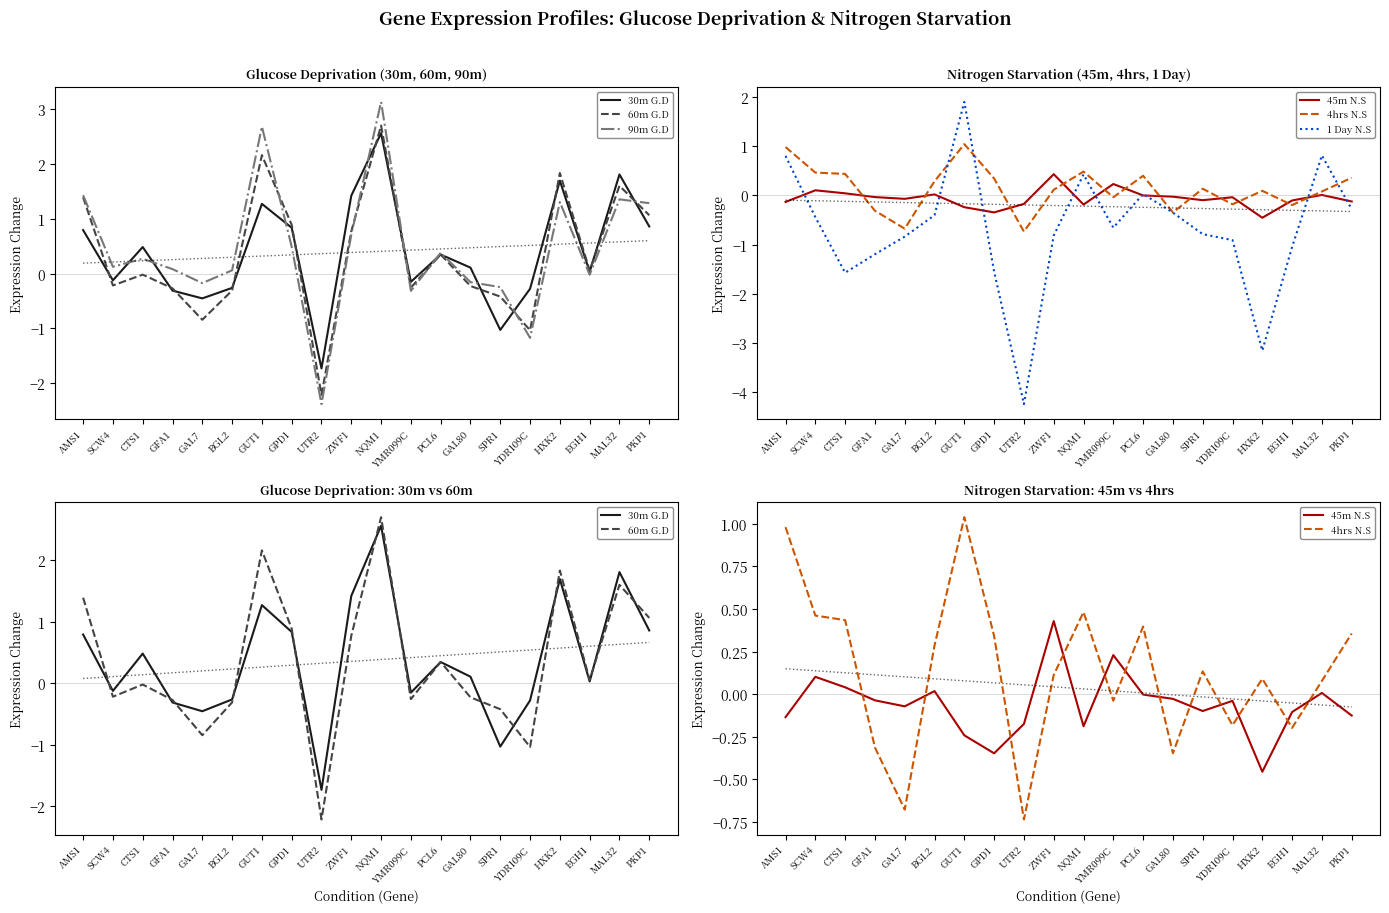

Reading right to left, list all the values displayed in this chart.

30m G.D: PKP1=0.9	MAL32=1.8	EGH1=0.0	HXK2=1.7	YDR109C=-0.3	SPR1=-1.0	GAL80=0.1	PCL6=0.3	YMR099C=-0.2	NQM1=2.6	ZWF1=1.4	UTR2=-1.7	GPD1=0.8	GUT1=1.3	BGL2=-0.3	GAL7=-0.5	GFA1=-0.3	CTS1=0.5	SCW4=-0.1	AMS1=0.8
60m G.D: PKP1=1.1	MAL32=1.6	EGH1=0.1	HXK2=1.8	YDR109C=-1.0	SPR1=-0.4	GAL80=-0.2	PCL6=0.3	YMR099C=-0.3	NQM1=2.7	ZWF1=0.8	UTR2=-2.2	GPD1=0.9	GUT1=2.2	BGL2=-0.3	GAL7=-0.8	GFA1=-0.3	CTS1=-0.0	SCW4=-0.2	AMS1=1.4
90m G.D: PKP1=1.3	MAL32=1.4	EGH1=-0.0	HXK2=1.3	YDR109C=-1.2	SPR1=-0.2	GAL80=-0.2	PCL6=0.4	YMR099C=-0.3	NQM1=3.1	ZWF1=0.7	UTR2=-2.4	GPD1=0.5	GUT1=2.7	BGL2=0.1	GAL7=-0.2	GFA1=0.1	CTS1=0.3	SCW4=0.1	AMS1=1.4
45m N.S: PKP1=-0.1	MAL32=0.0	EGH1=-0.1	HXK2=-0.5	YDR109C=-0.0	SPR1=-0.1	GAL80=-0.0	PCL6=-0.0	YMR099C=0.2	NQM1=-0.2	ZWF1=0.4	UTR2=-0.2	GPD1=-0.3	GUT1=-0.2	BGL2=0.0	GAL7=-0.1	GFA1=-0.0	CTS1=0.0	SCW4=0.1	AMS1=-0.1
4hrs N.S: PKP1=0.4	MAL32=0.1	EGH1=-0.2	HXK2=0.1	YDR109C=-0.2	SPR1=0.1	GAL80=-0.3	PCL6=0.4	YMR099C=-0.0	NQM1=0.5	ZWF1=0.1	UTR2=-0.7	GPD1=0.3	GUT1=1.0	BGL2=0.3	GAL7=-0.7	GFA1=-0.3	CTS1=0.4	SCW4=0.5	AMS1=1.0
1 Day N.S: PKP1=-0.3	MAL32=0.8	EGH1=-1.0	HXK2=-3.2	YDR109C=-0.9	SPR1=-0.8	GAL80=-0.3	PCL6=0.0	YMR099C=-0.7	NQM1=0.4	ZWF1=-0.8	UTR2=-4.2	GPD1=-1.5	GUT1=1.9	BGL2=-0.4	GAL7=-0.8	GFA1=-1.2	CTS1=-1.6	SCW4=-0.4	AMS1=0.8